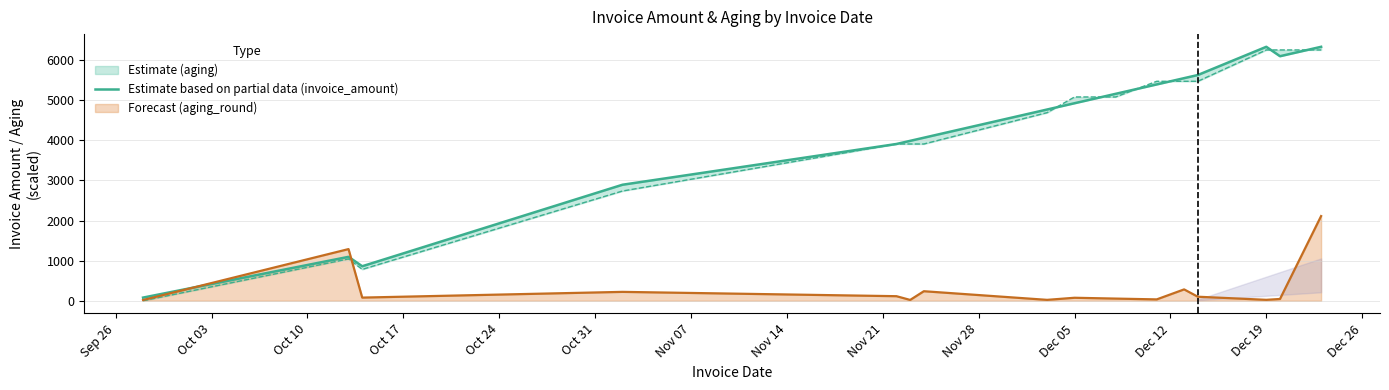

What is the average value?

4191.8